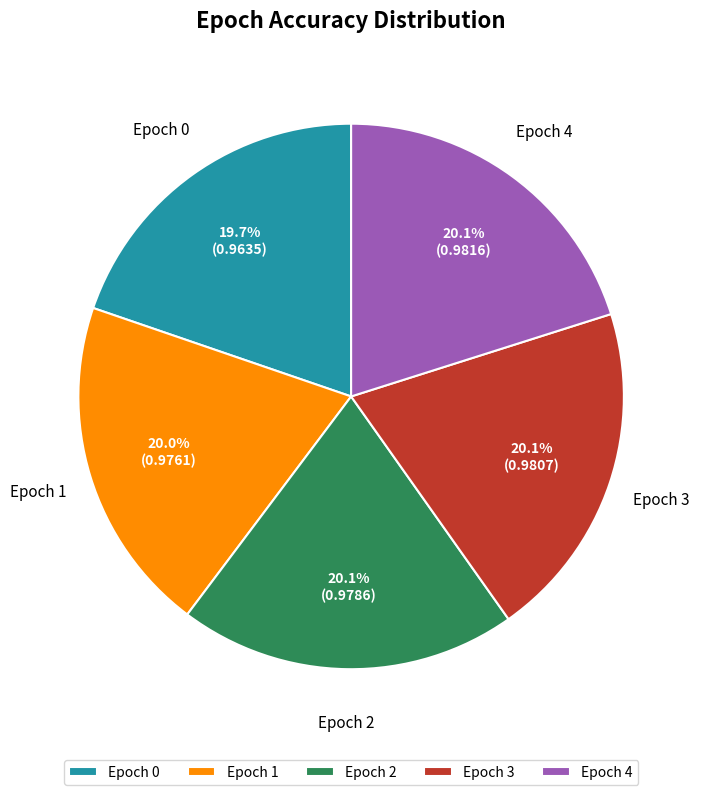

Combined, do Epoch 4 and Epoch 0 account for over 50%?

No